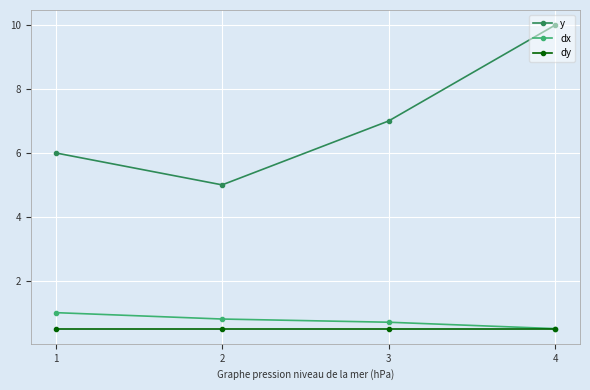

What is the sum of the dy values at 4 and 3?

1.0